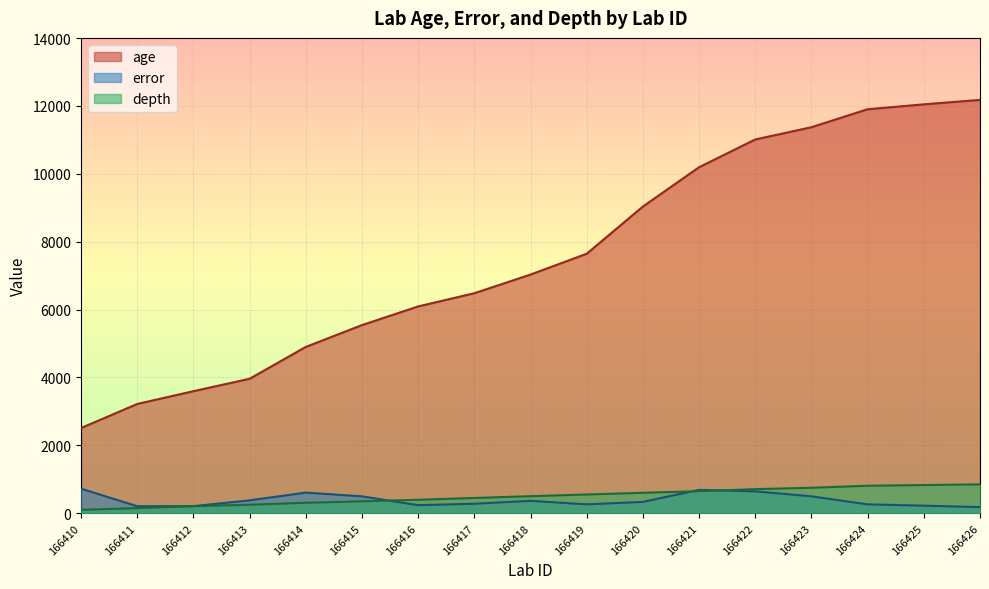

True or false: error and age cross at least once.

False